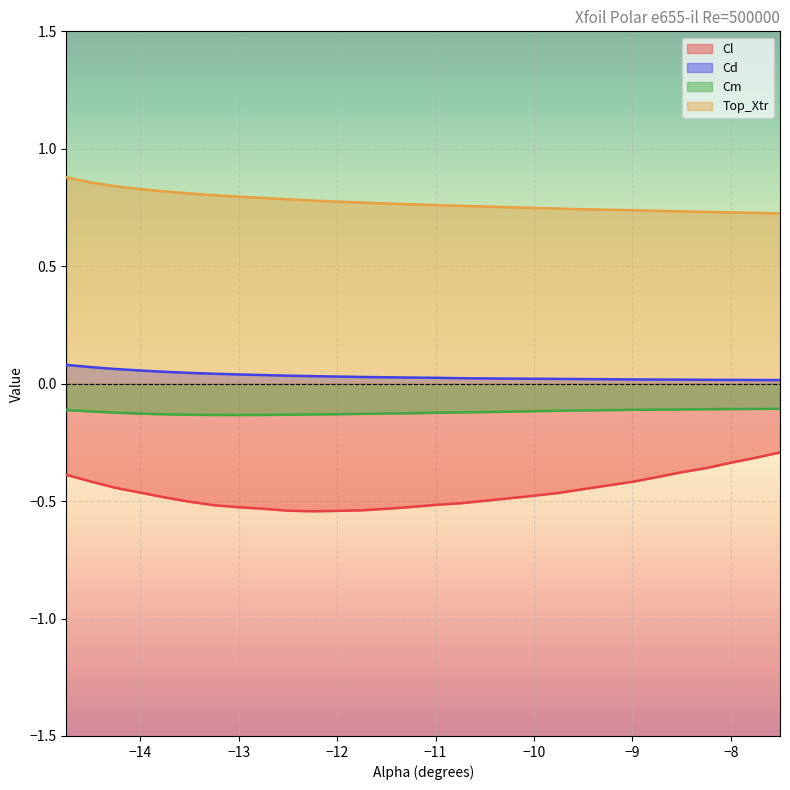

True or false: Cm has a value of -0.1 at -13.75.

True